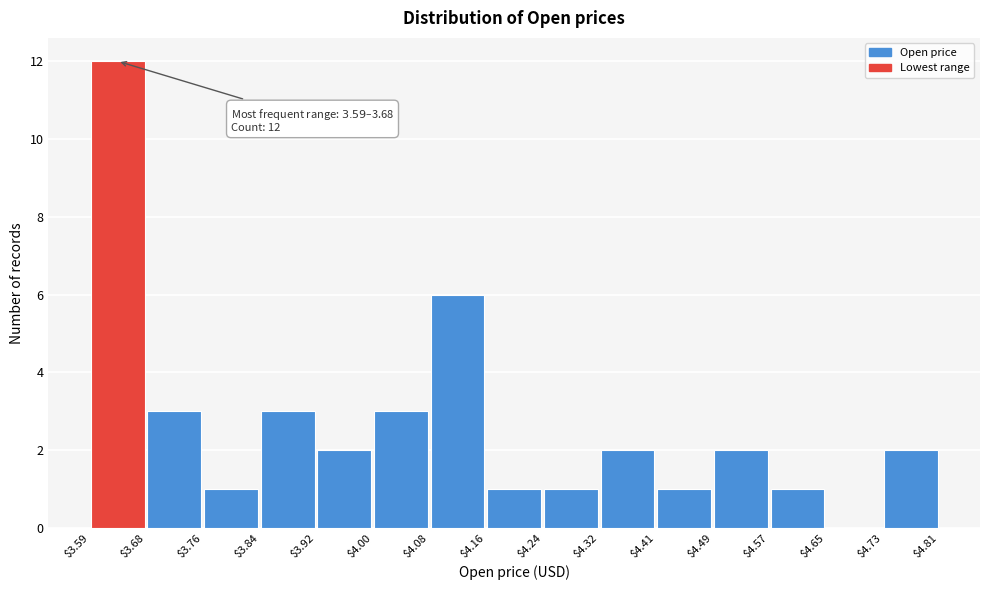

Over which range of the x-axis is the bar tallest?

$3.59 to $3.68